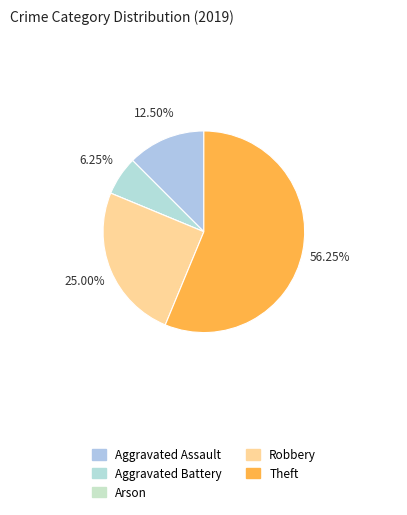

To the nearest percent, what portion does Aggravated Battery represent?

6%